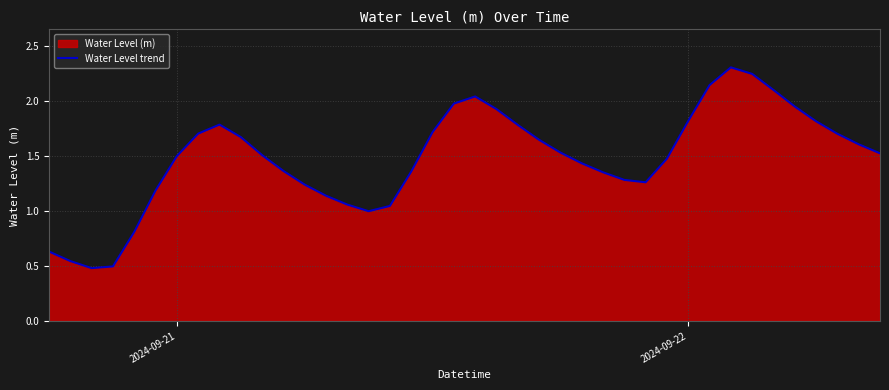

What is the greatest value displayed?

2.3